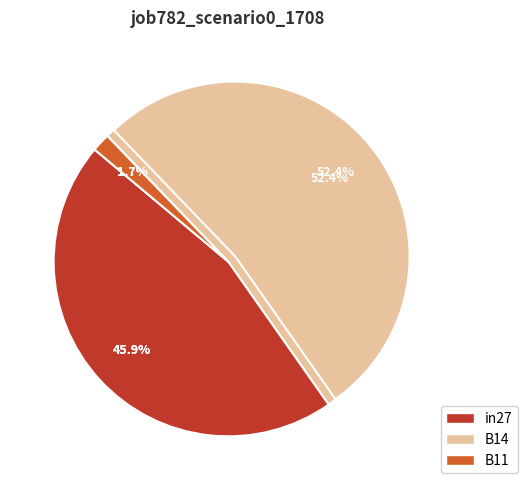

To the nearest percent, what is the combined percentage of B14 and B11?

54%